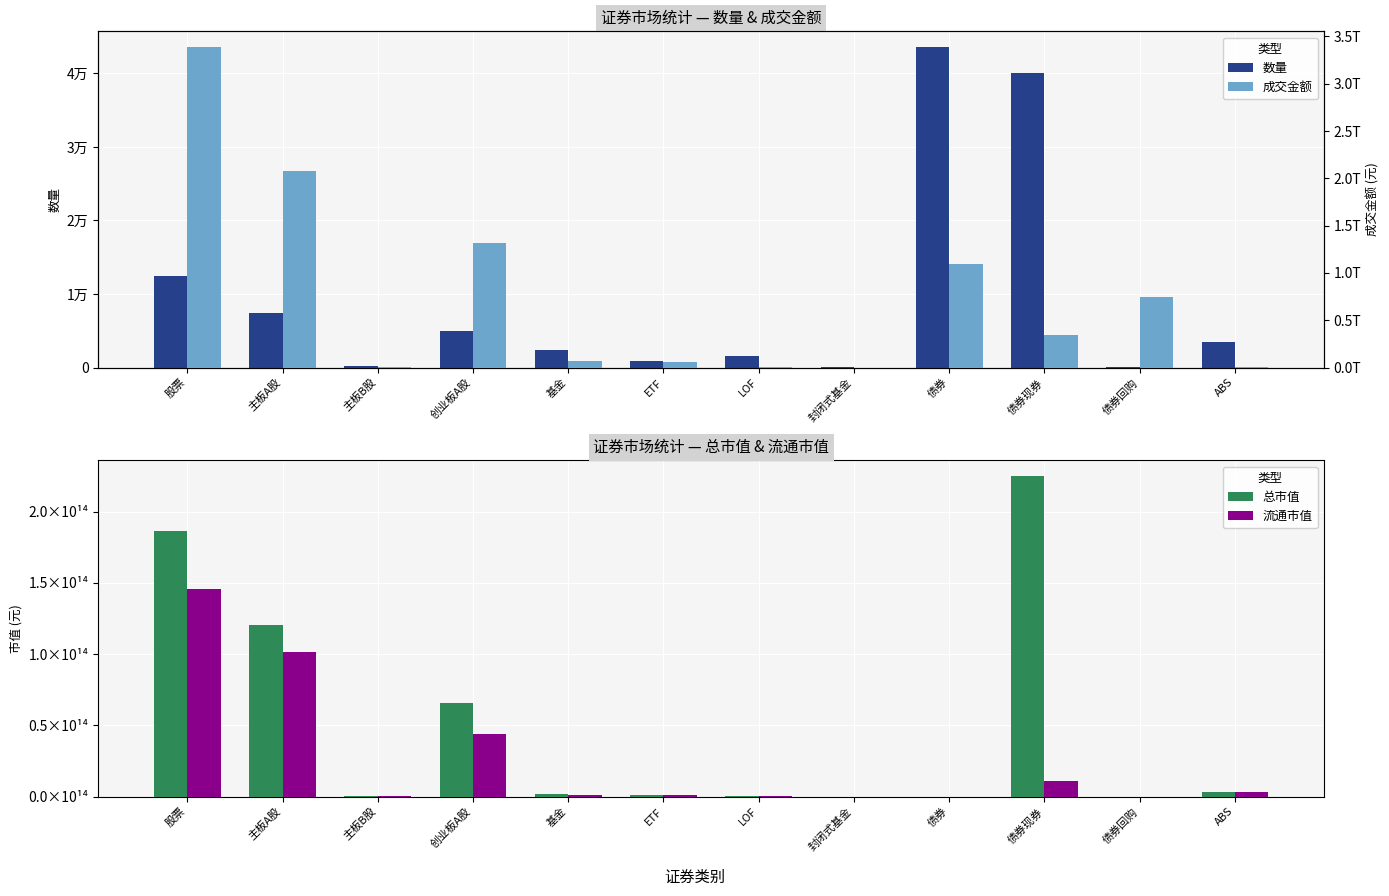

Which series has the largest total across all categories?

总市值